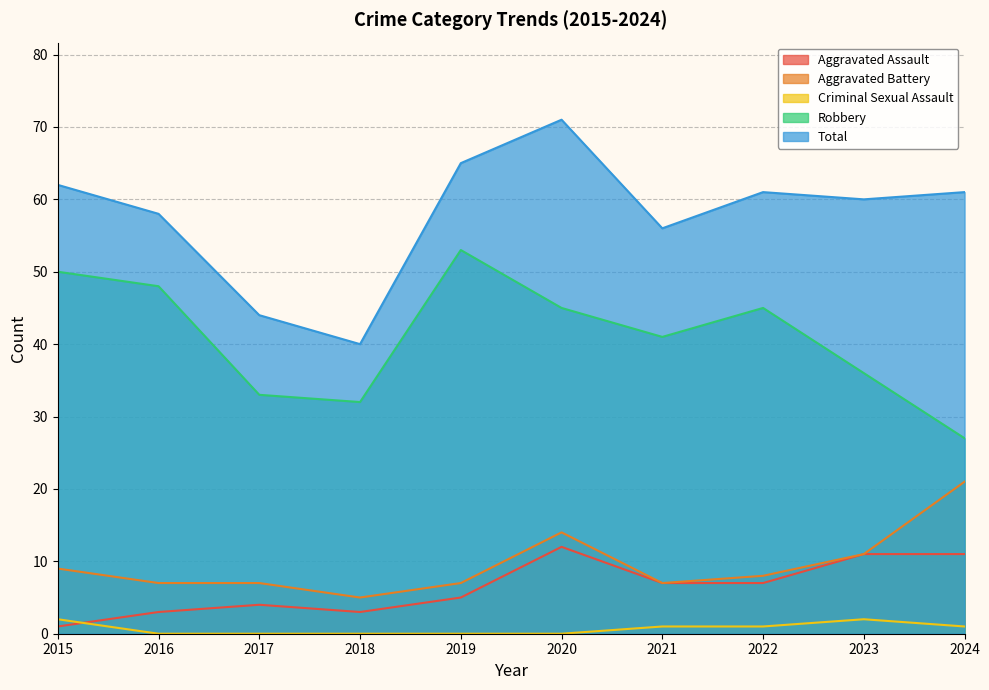

Reading right to left, extract all data points from this chart.

Aggravated Assault: 11	11	7	7	12	5	3	4	3	1
Aggravated Battery: 21	11	8	7	14	7	5	7	7	9
Criminal Sexual Assault: 1	2	1	1	0	0	0	0	0	2
Robbery: 27	36	45	41	45	53	32	33	48	50
Total: 61	60	61	56	71	65	40	44	58	62